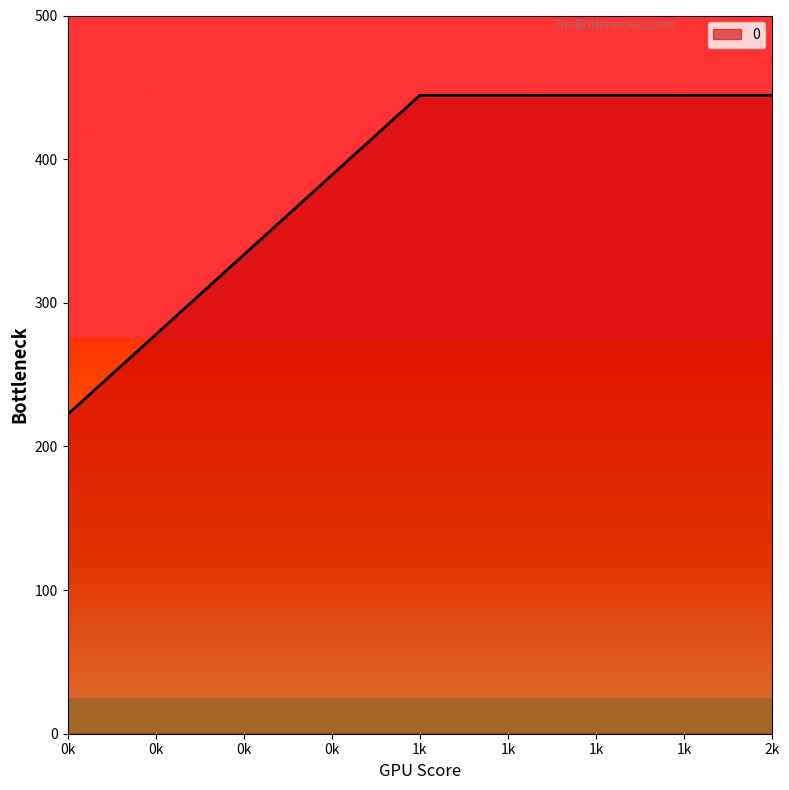

How many values exceed 444?

2